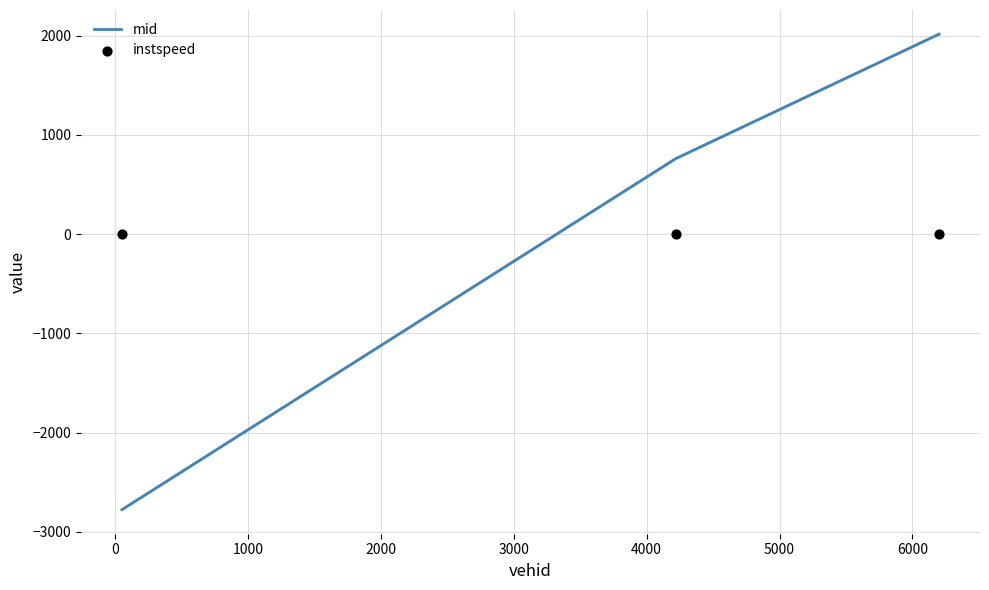

Which series has the largest total across all categories?

mid